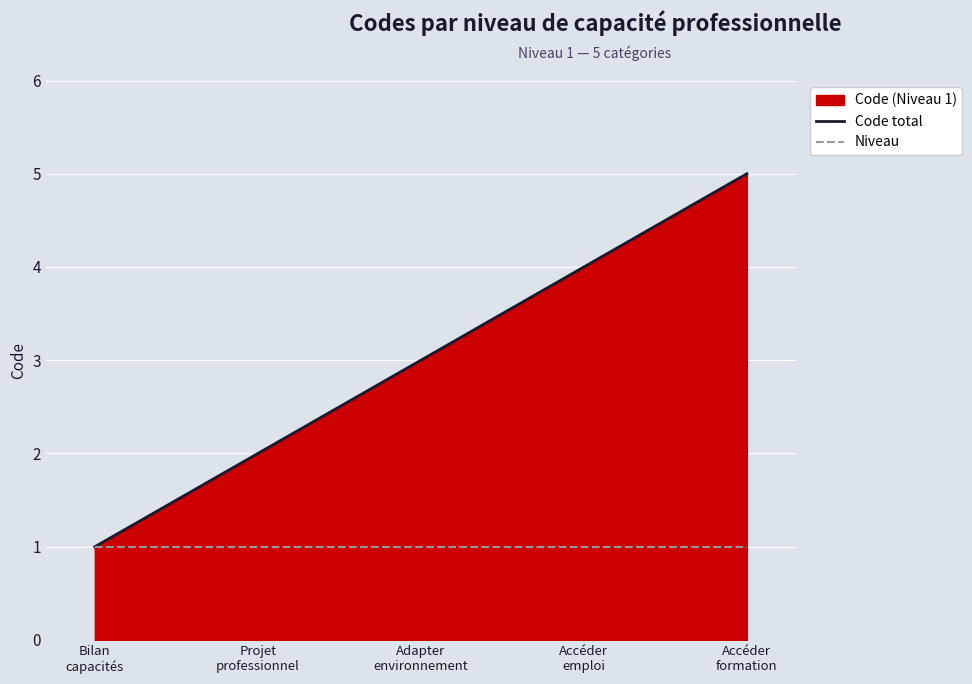

True or false: Code total and Niveau cross at least once.

False